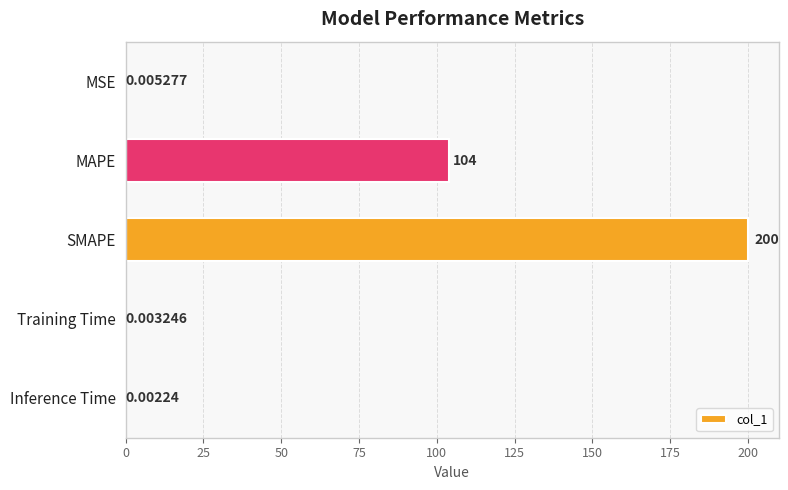

How many series are shown in this chart?

1